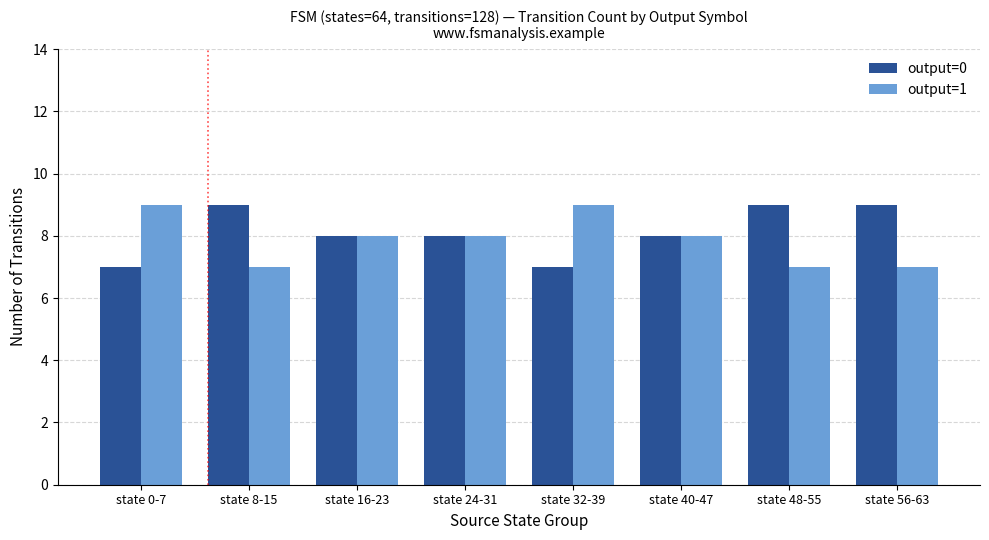

What is the average value of the output=1 series?

8